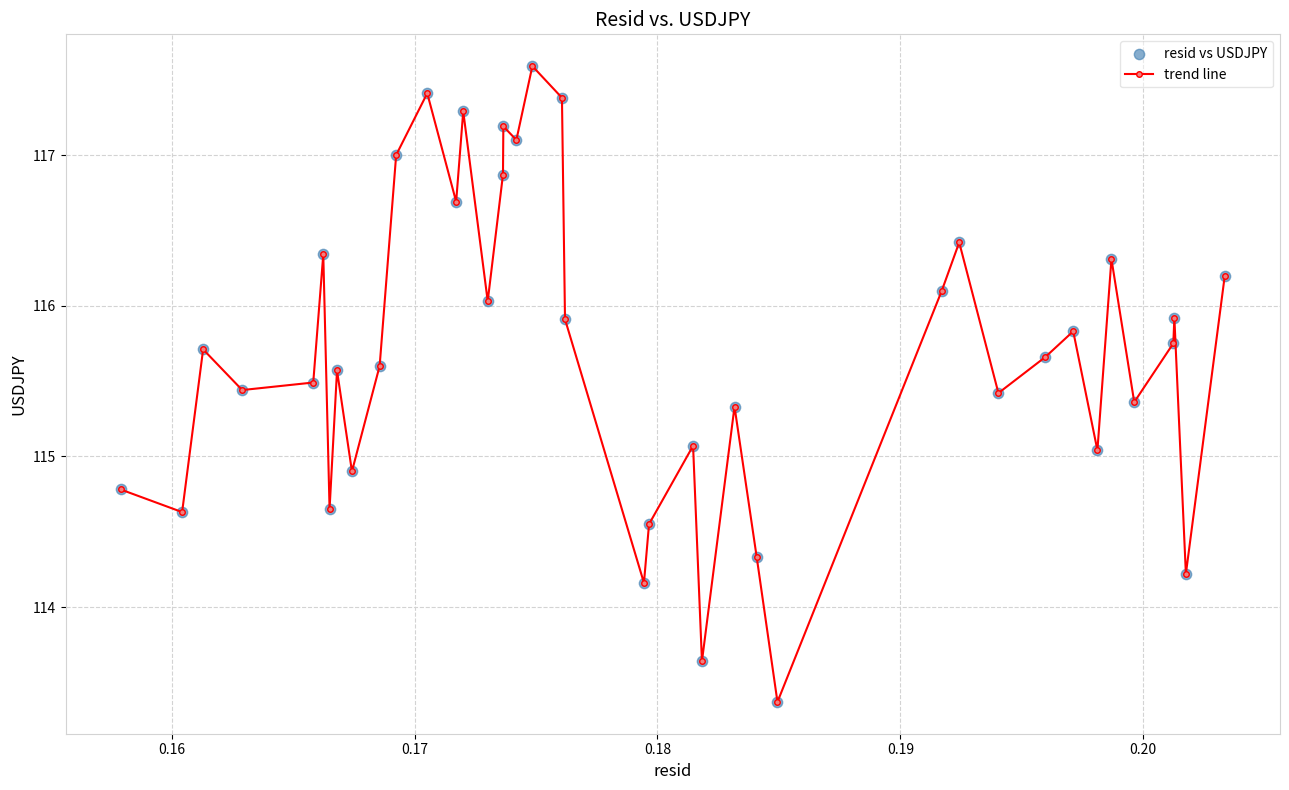

What is the greatest value displayed?

117.6